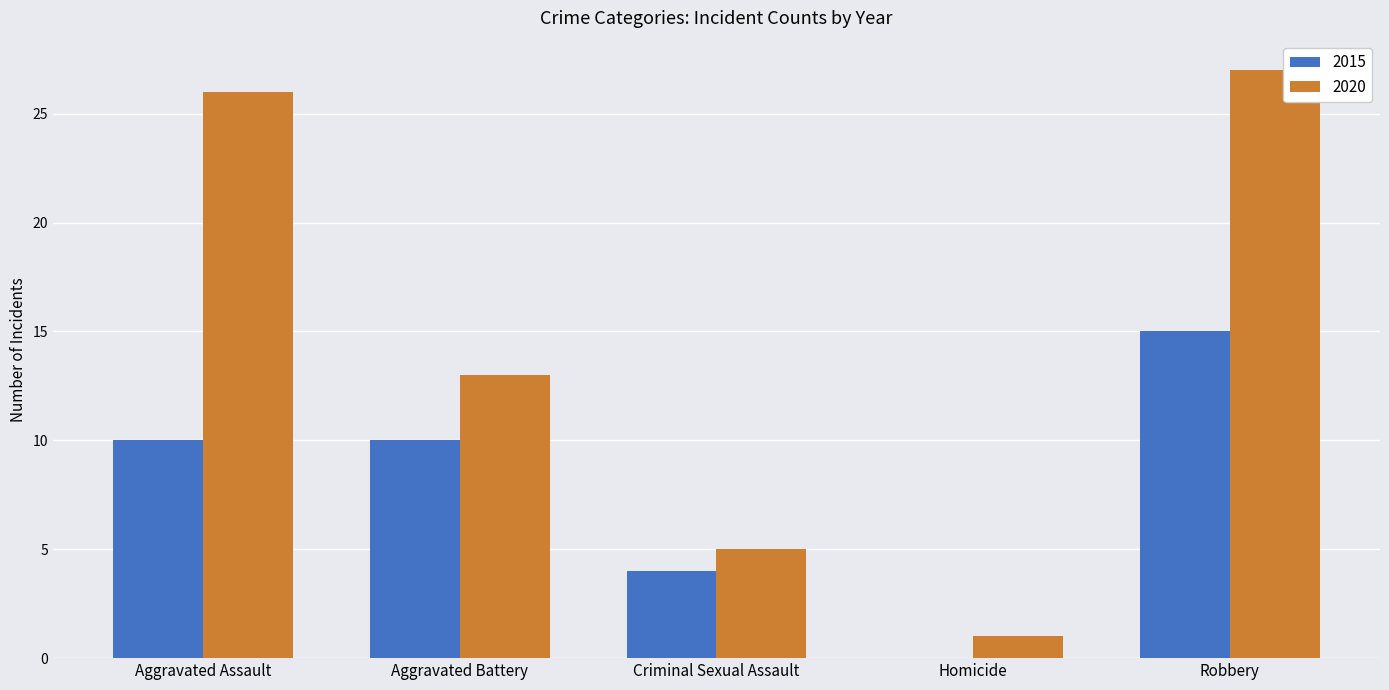

Which series has the widest spread of values?

2020